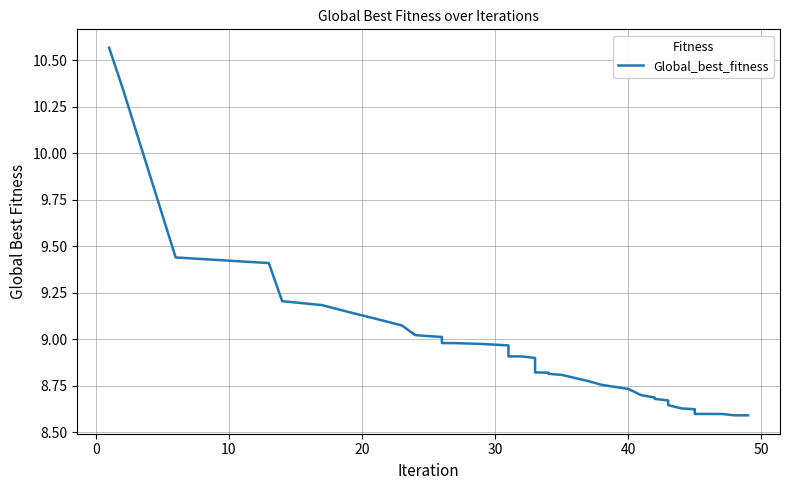

Reading right to left, list all the values displayed in this chart.

8.6	8.6	8.6	8.6	8.6	8.6	8.6	8.6	8.6	8.7	8.7	8.7	8.7	8.7	8.8	8.8	8.8	8.8	8.8	8.8	8.9	8.9	8.9	8.9	9.0	9.0	9.0	9.0	9.0	9.0	9.0	9.1	9.1	9.1	9.2	9.2	9.4	9.4	10.4	10.6